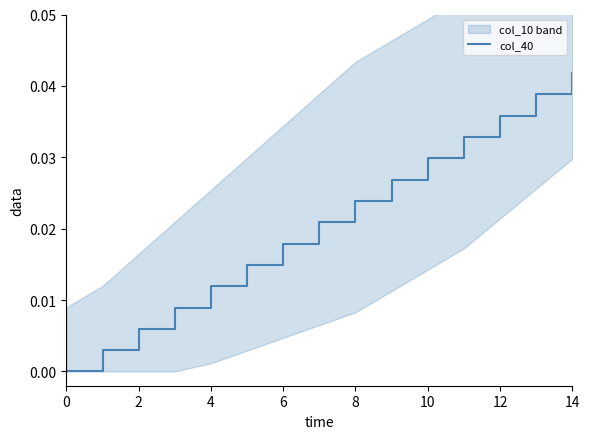

The chart shows a value of 0.0 at 12. True or false?

False